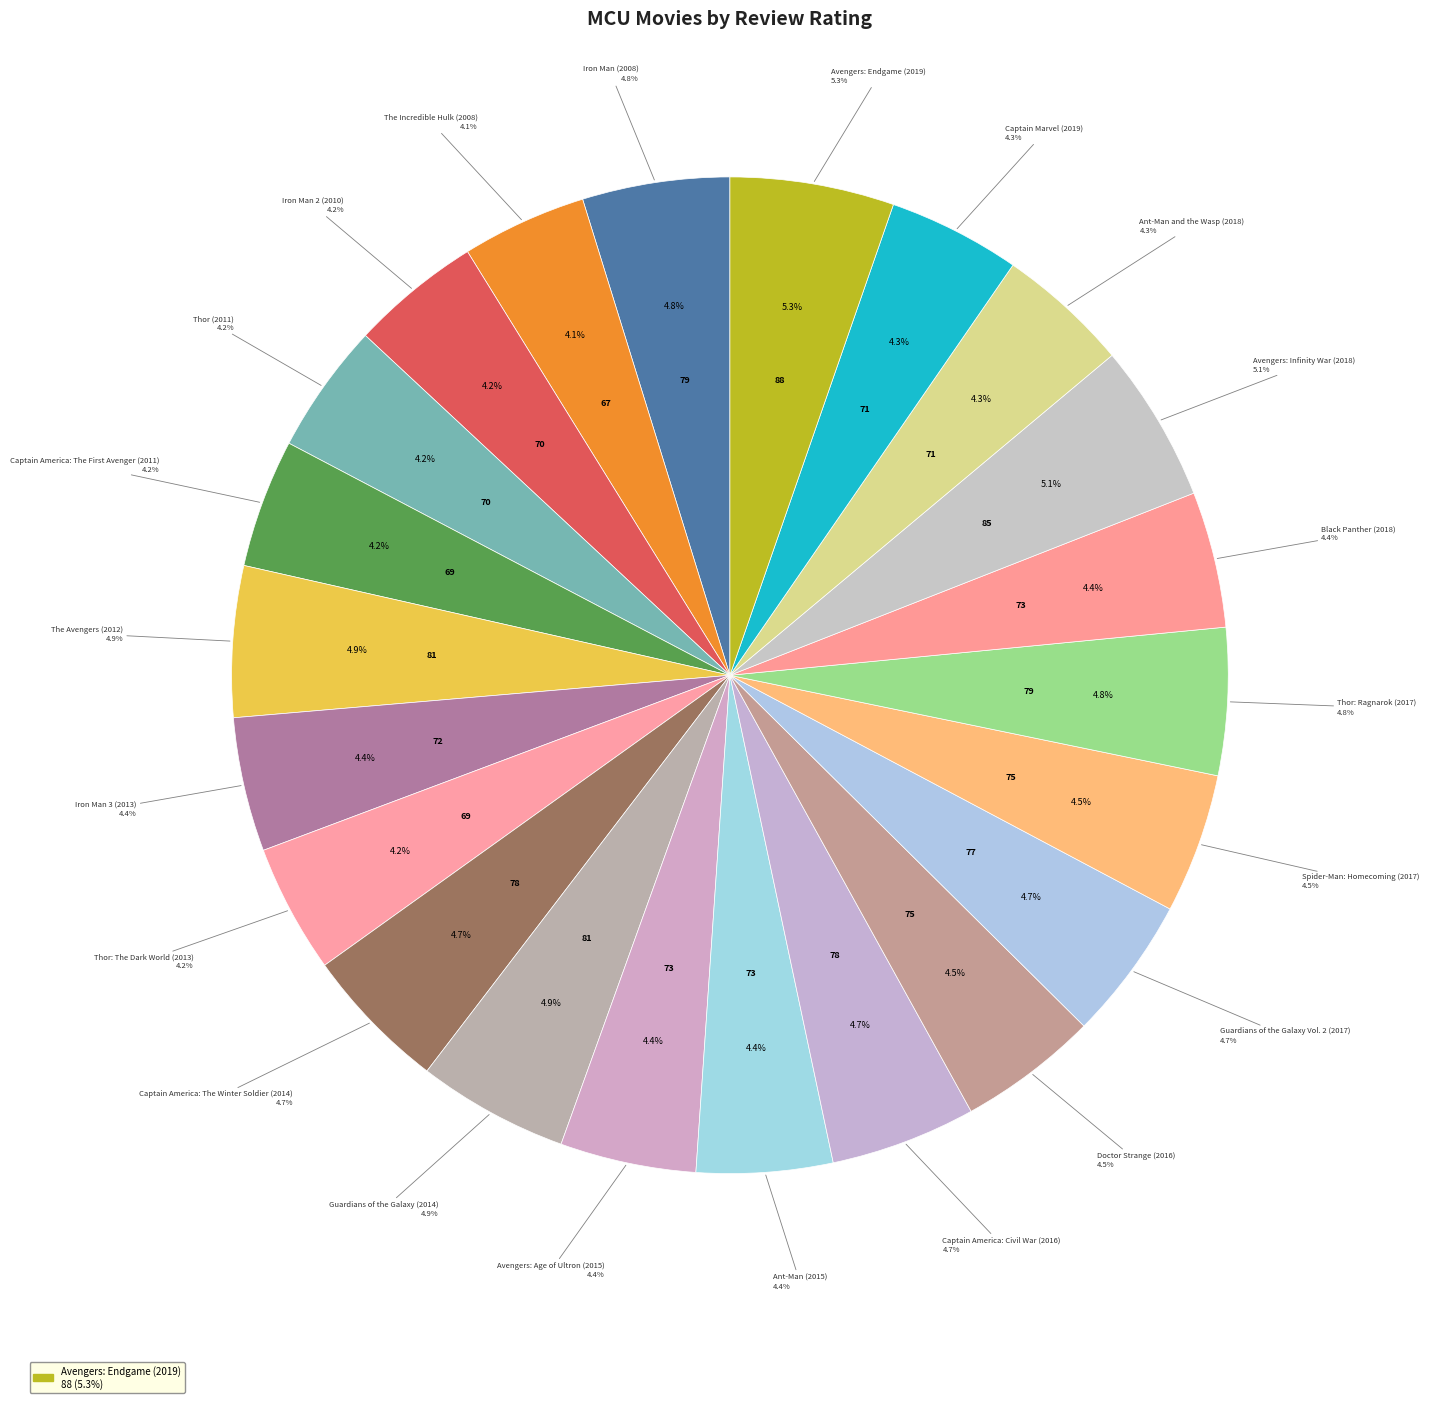

What is the ratio of the value at Avengers: Age of Ultron (2015) to the value at Iron Man 2 (2010)?

1.0